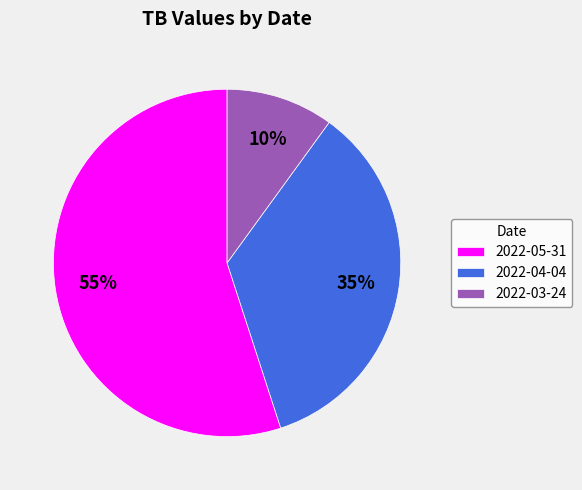

Approximately how many times larger is the value at 2022-03-24 compared to 2022-04-04?

0.3